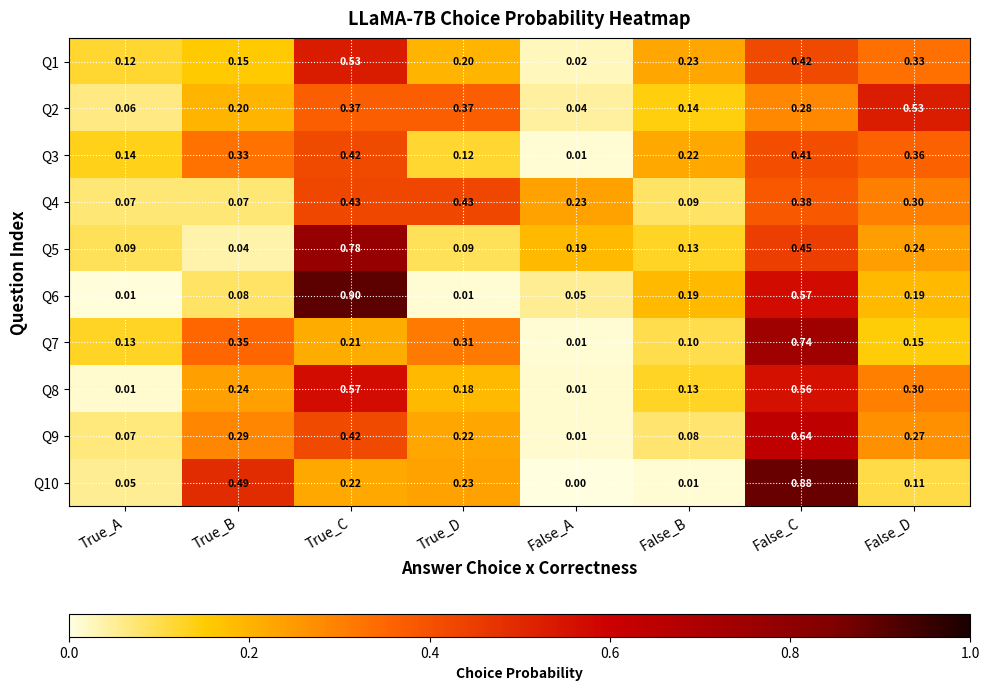

At which category does the chart reach its minimum across all series?

False_A